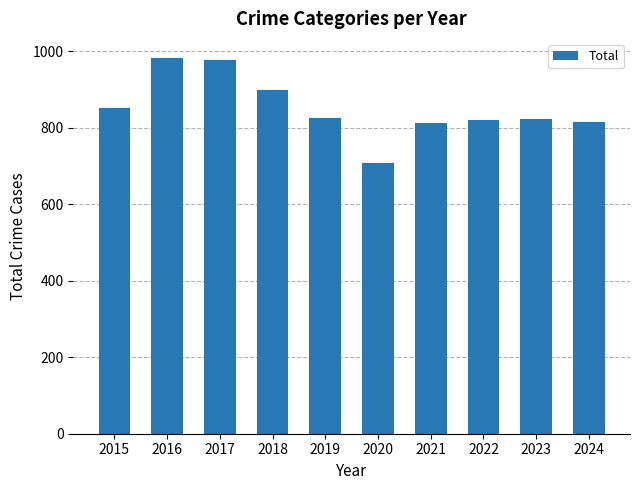

Which has a higher value, 2016 or 2022?

2016